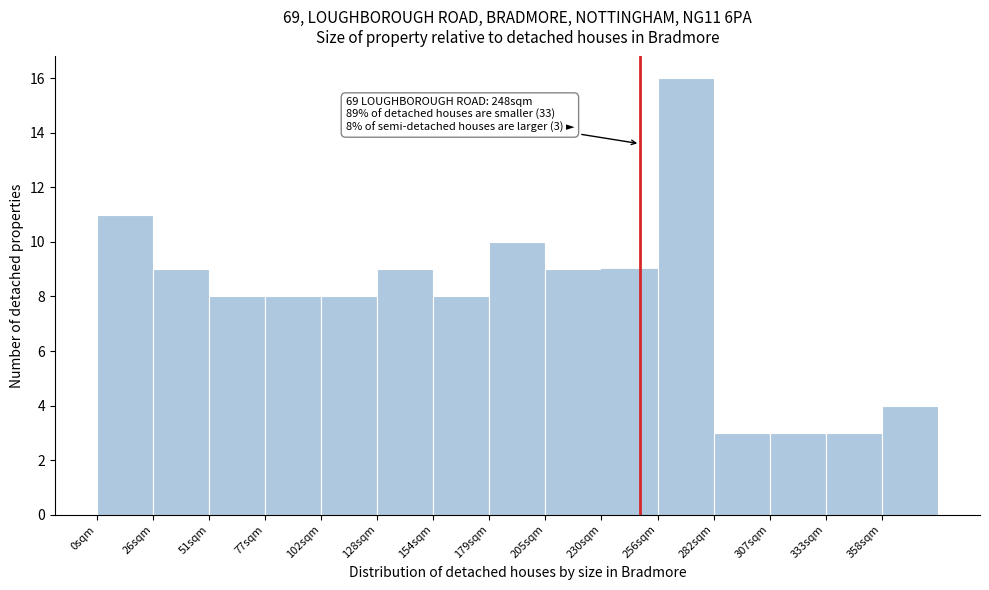

Which range on the x-axis has the tallest bar?

255 to 280